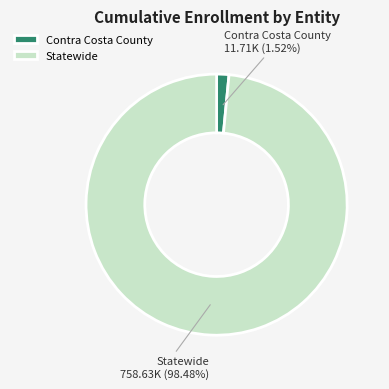

Which has a higher value, Contra Costa County or Statewide?

Statewide